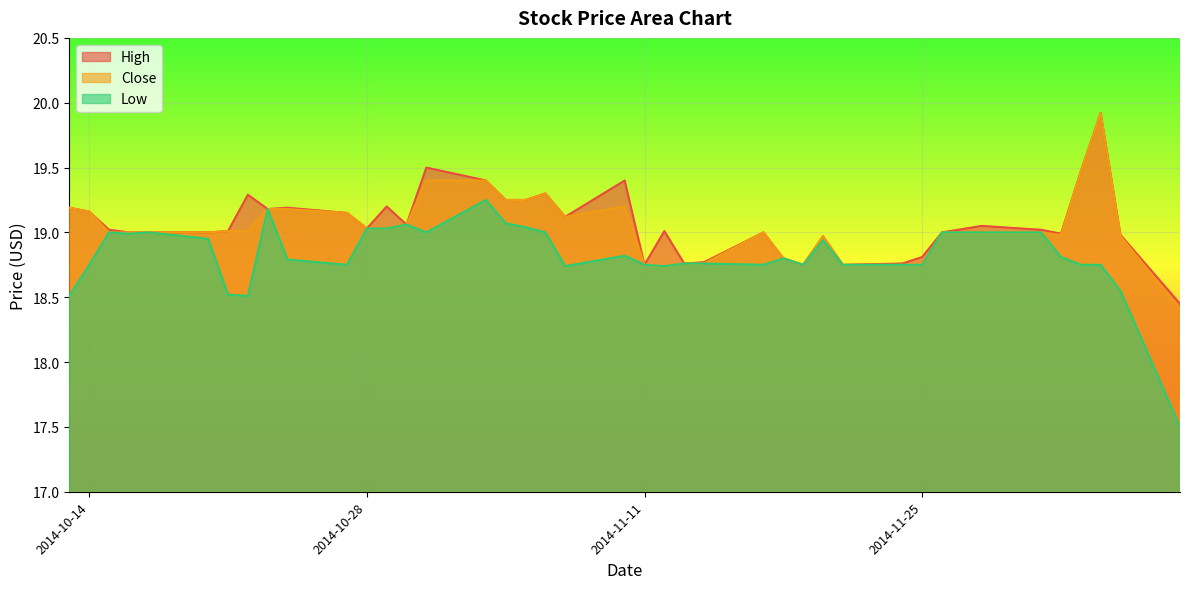

Which category has the lowest value in the Low series?

2014-12-08